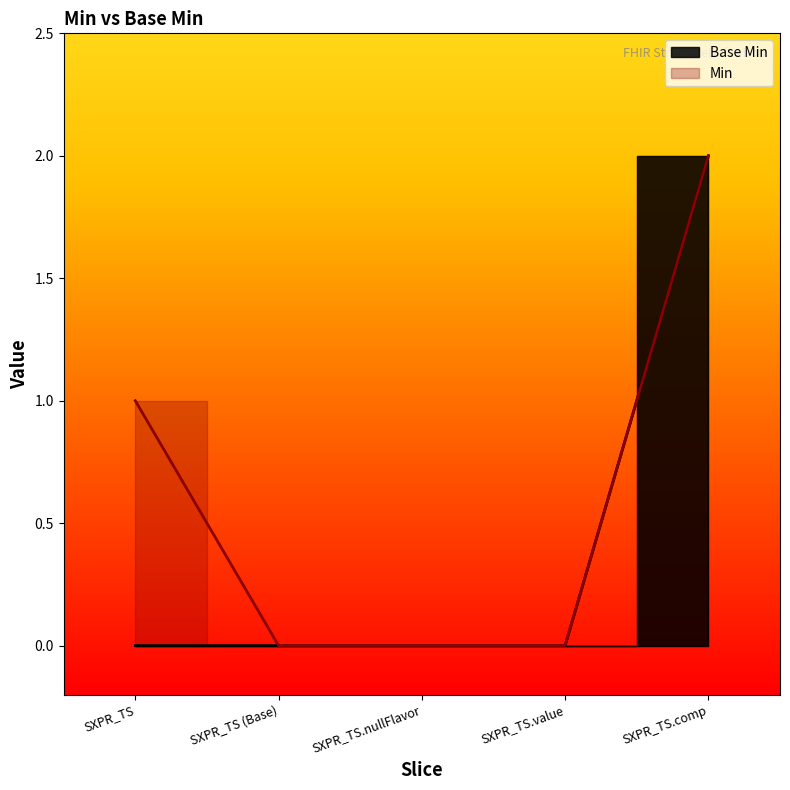

The chart shows a value of 0 at SXPR_TS.nullFlavor. True or false?

True